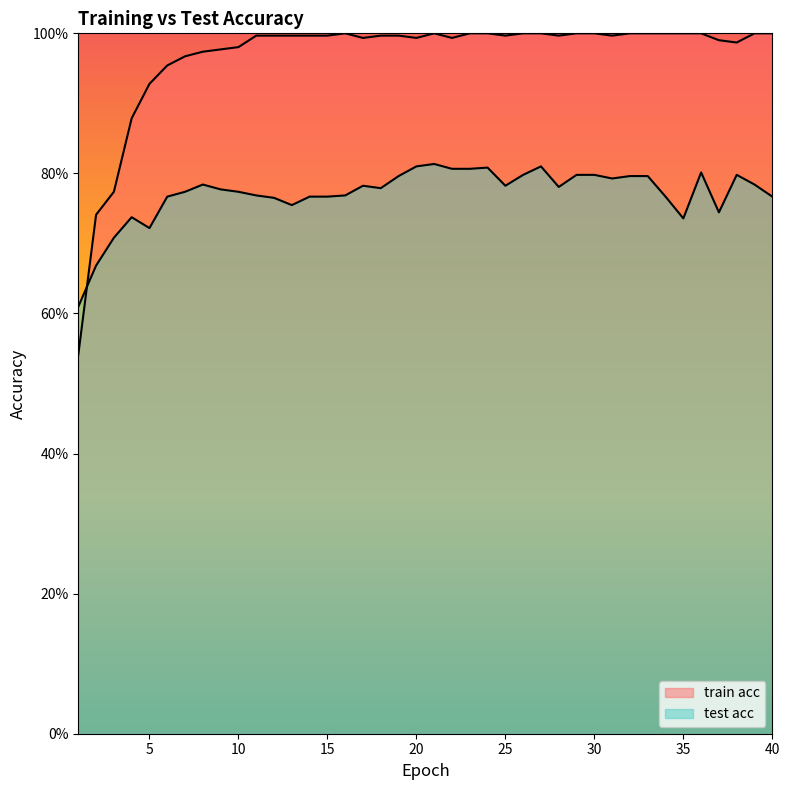

How many lines are shown in the chart?

2